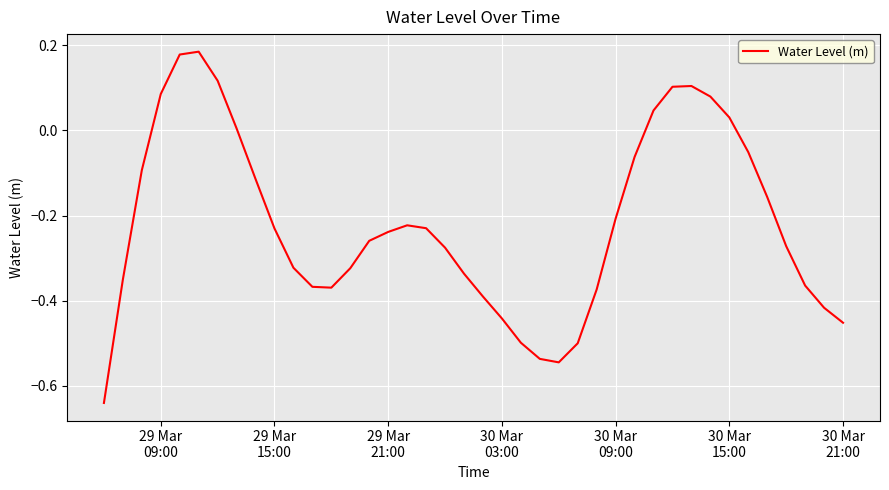

What is the difference between the maximum and minimum values?

0.8